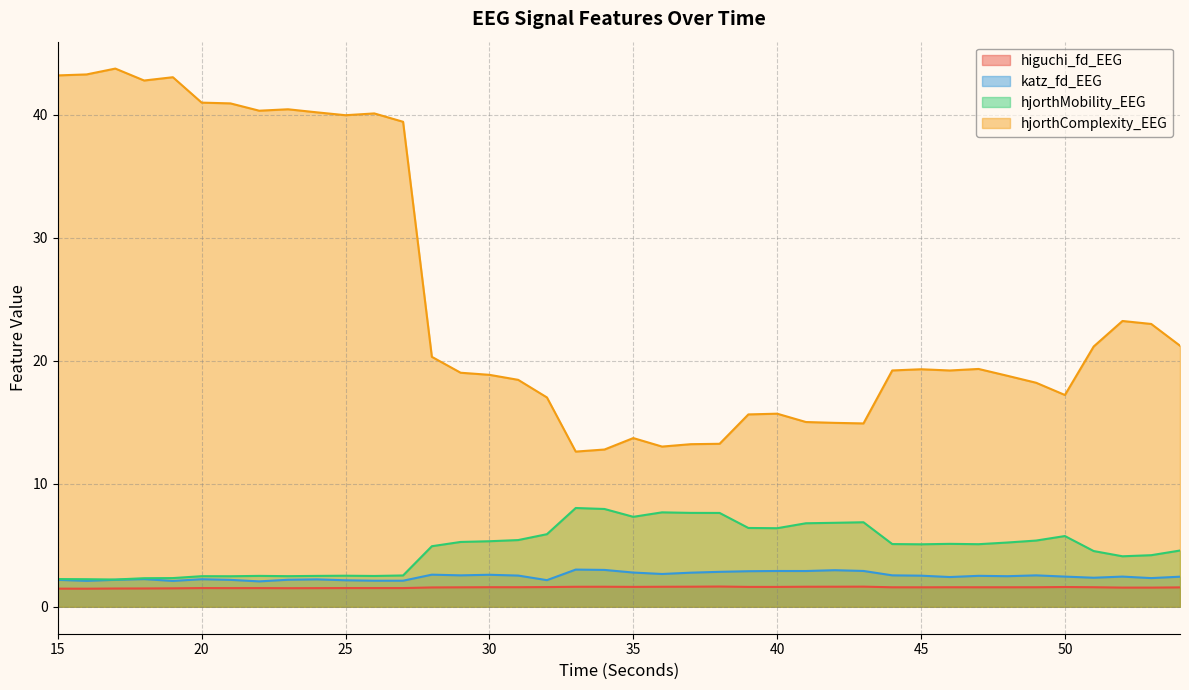

What is the smallest value displayed?

1.5